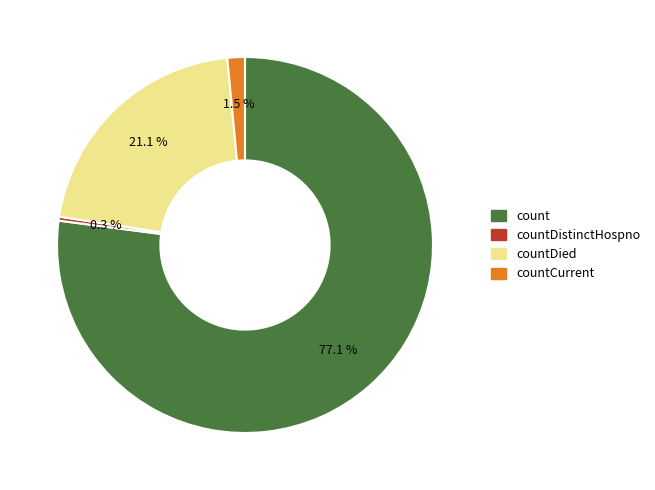

To the nearest percent, what is the combined percentage of countDistinctHospno and count?

77%